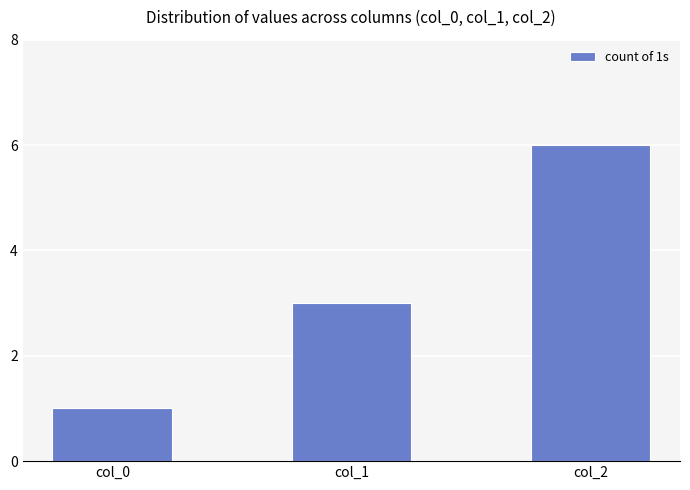

What is the sum of all values?

10